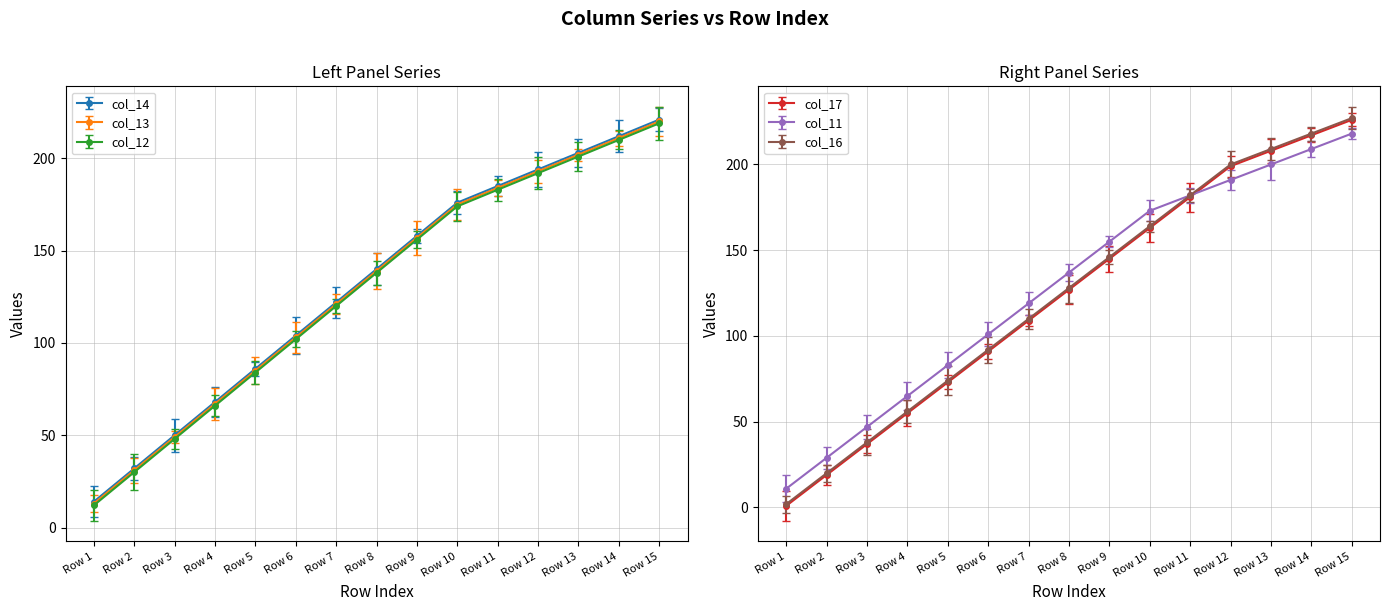

What is the difference between the maximum and second lowest values in the col_17 series?

207